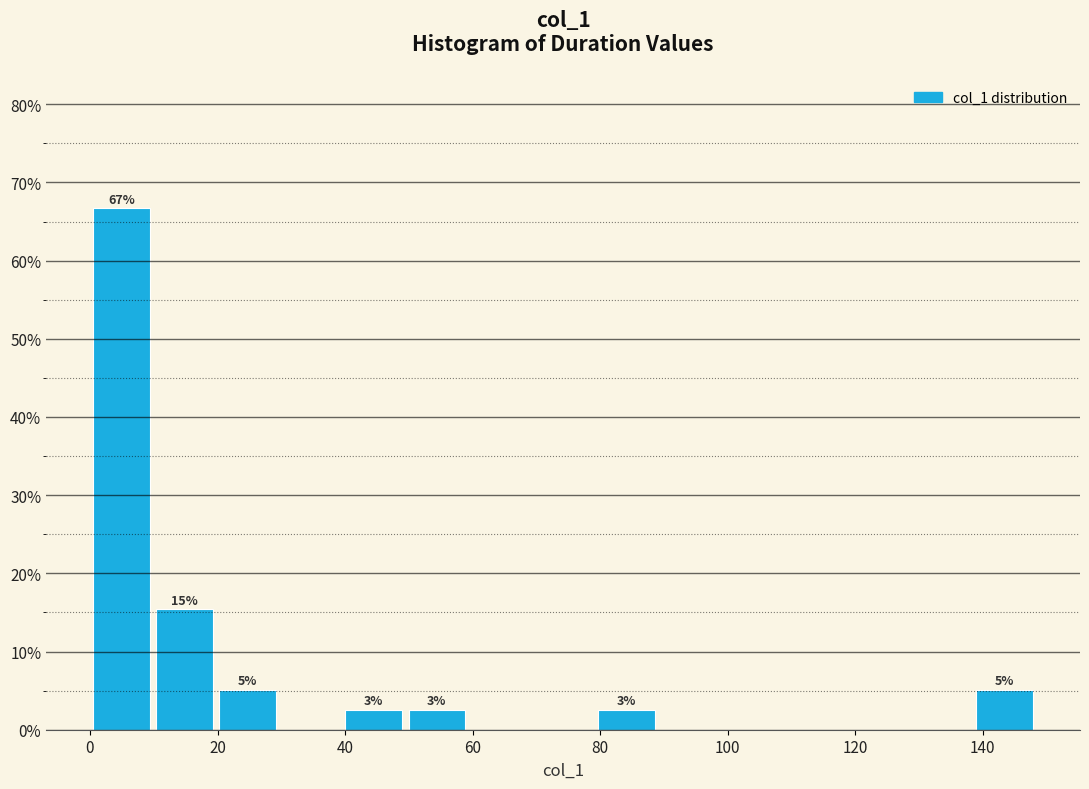

Which range on the x-axis has the tallest bar?

0 to 10